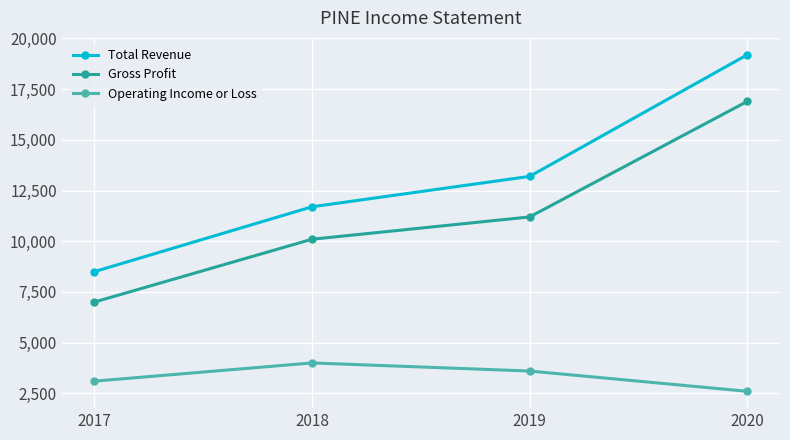

What is the value of the Total Revenue point at the 1st from the left?

8500